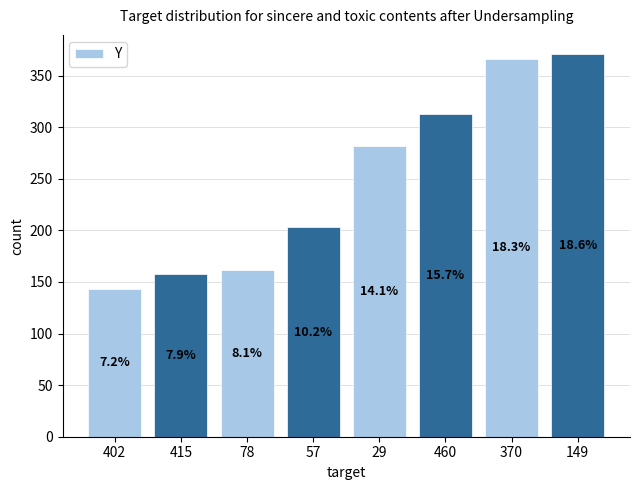

How many bars are there in total?

8